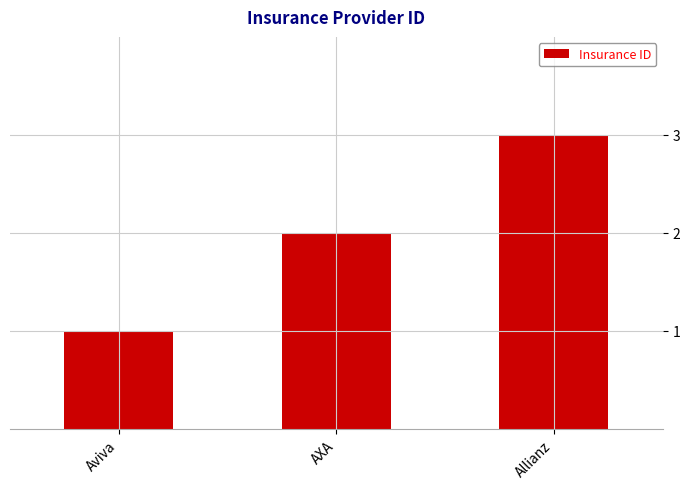

What is the sum of the values at AXA and Aviva?

3